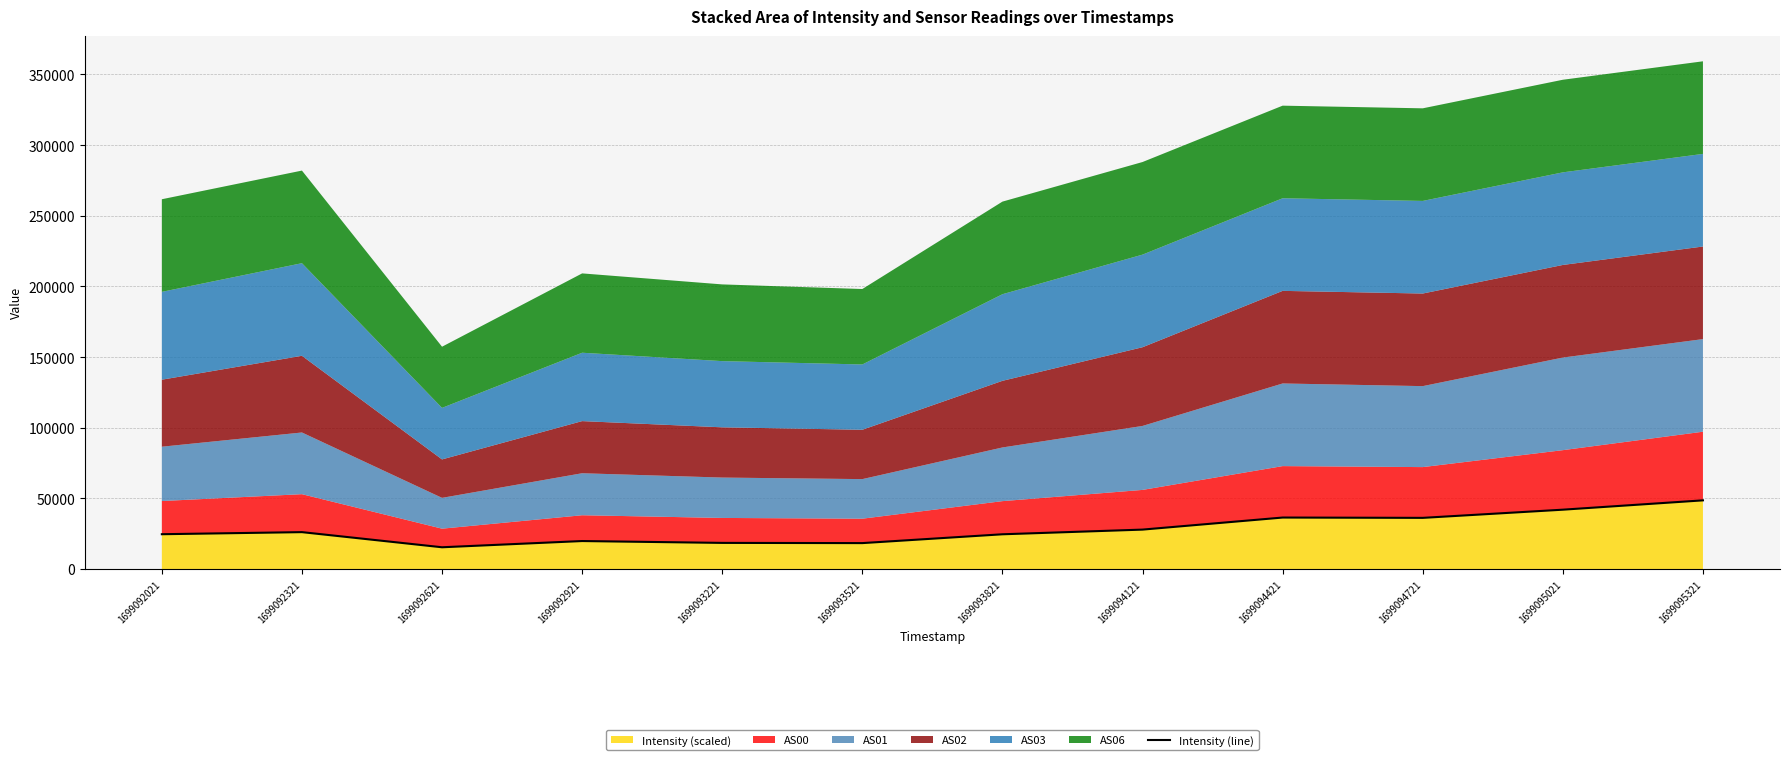

Does the chart display data point markers on the line(s)?

No